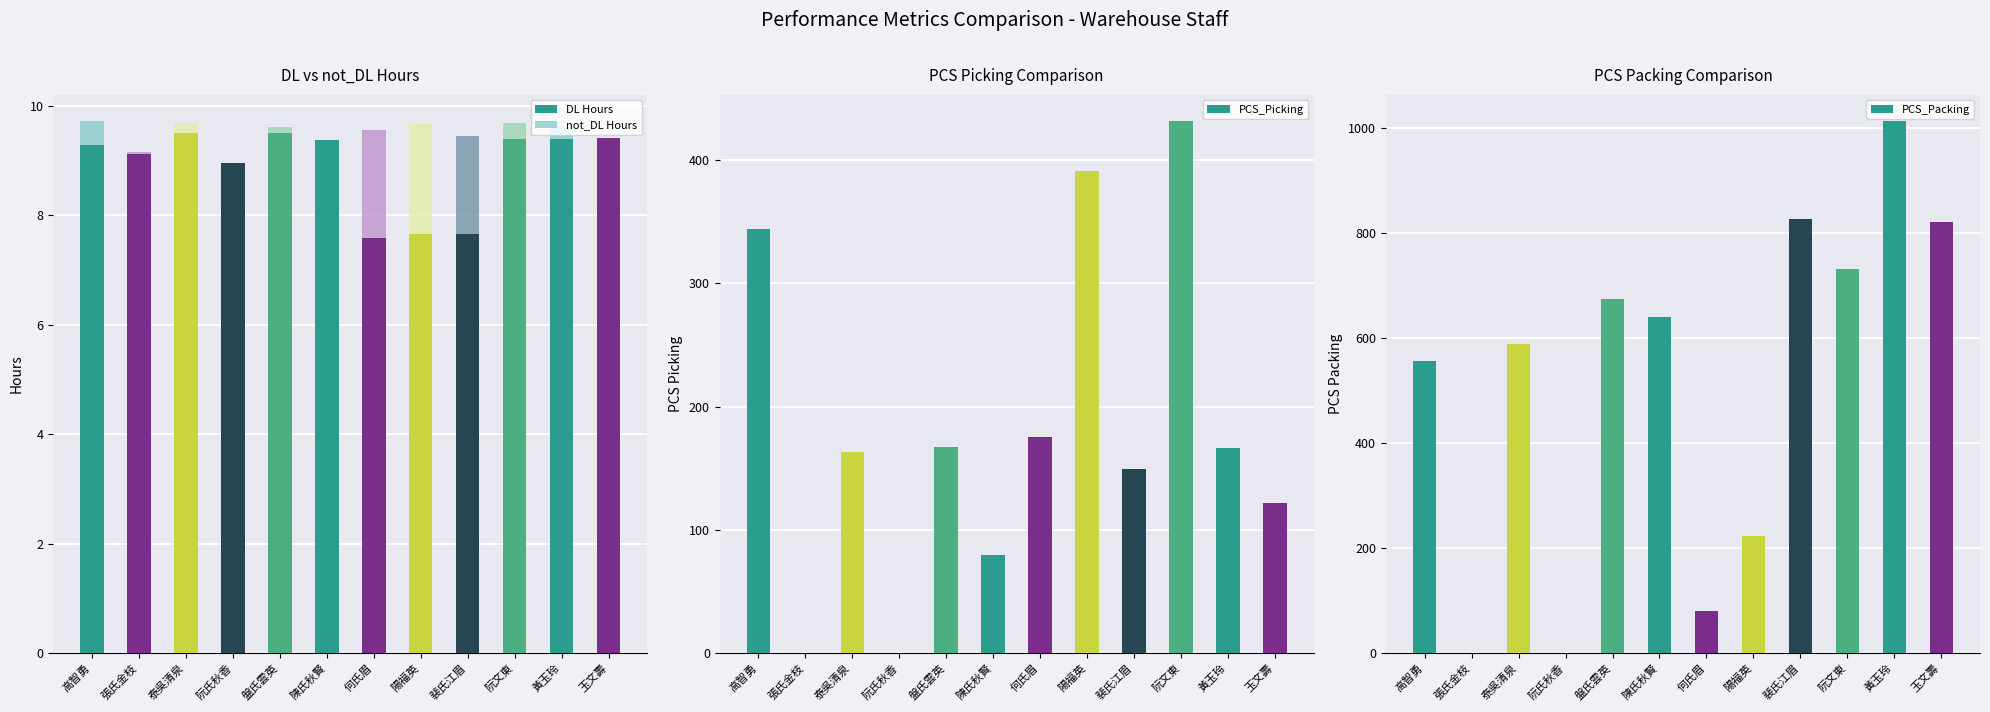

Which series has the largest total across all categories?

PCS_Packing